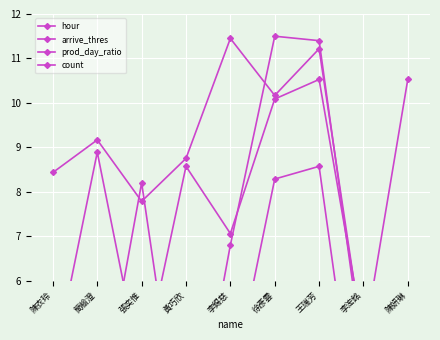

What is the difference between the maximum and minimum values in the count series?

10.1